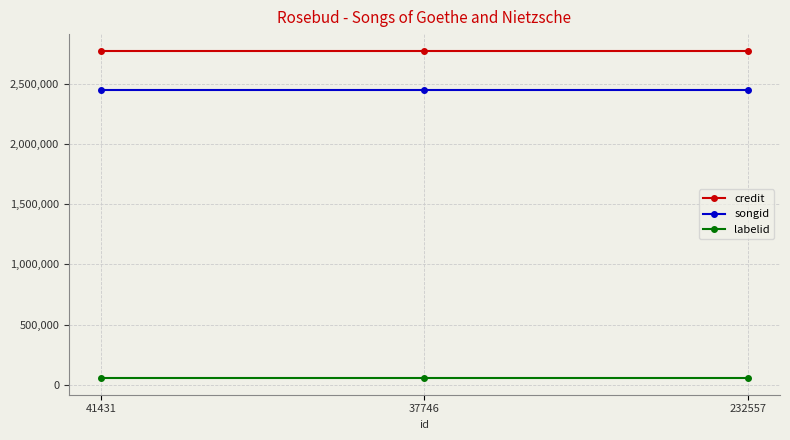

How many series are shown in this chart?

3